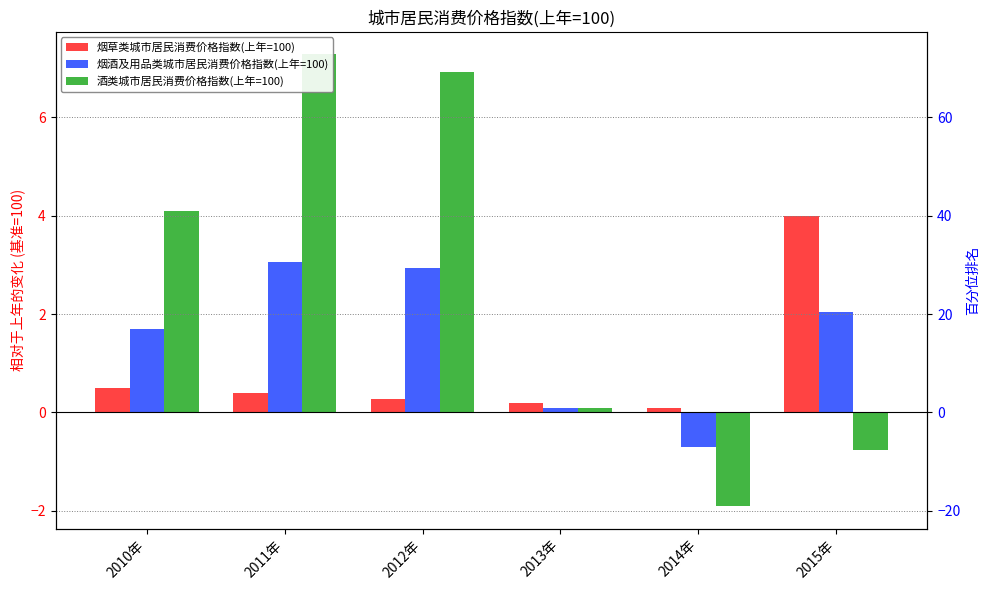

Does the chart contain any negative values?

Yes